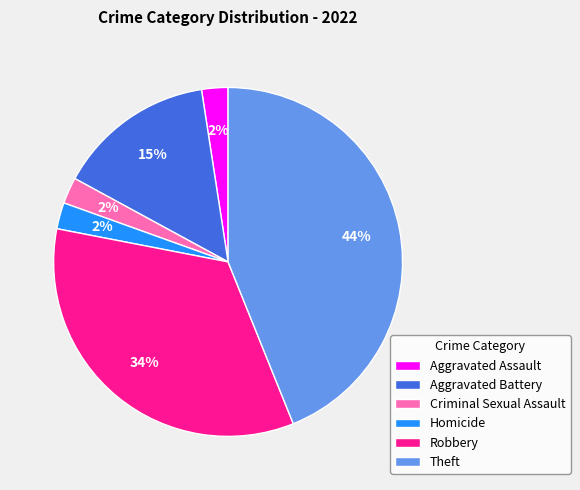

Do Aggravated Assault and Aggravated Battery together represent more than half of the pie?

No